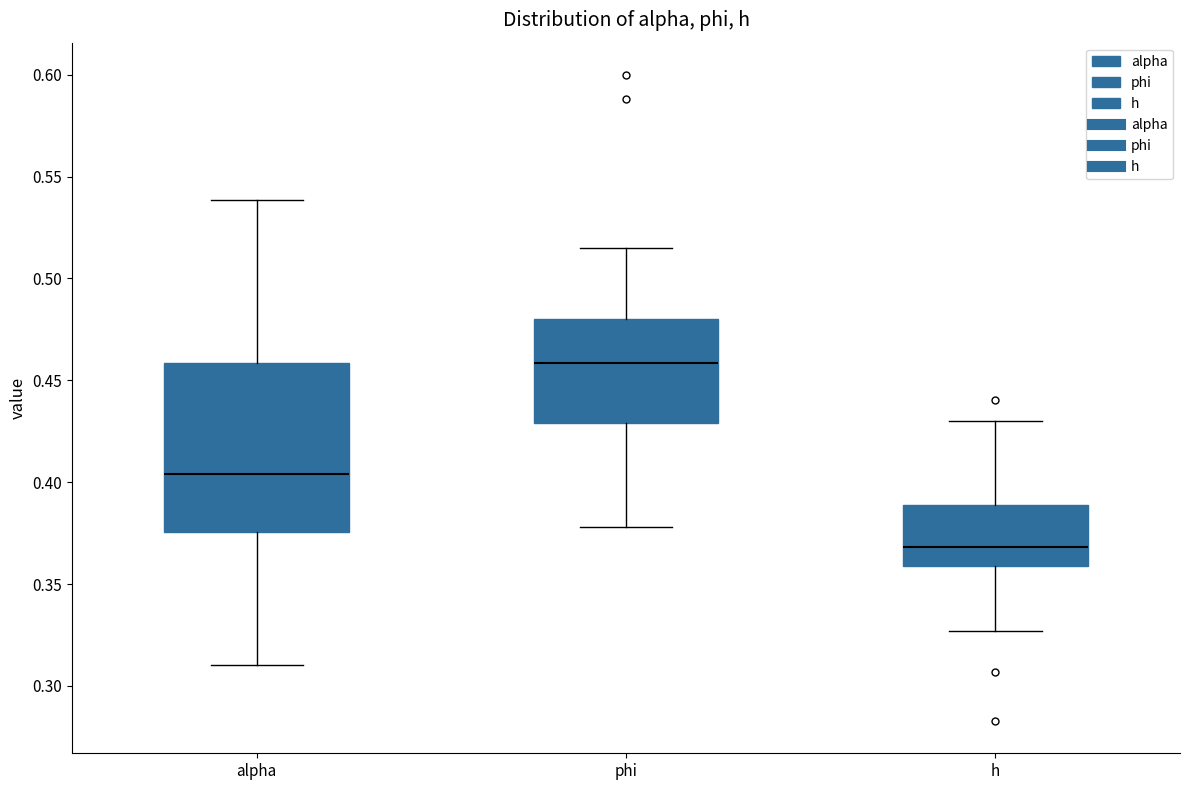

Which box is the tallest, from its lower edge to its upper edge?

alpha